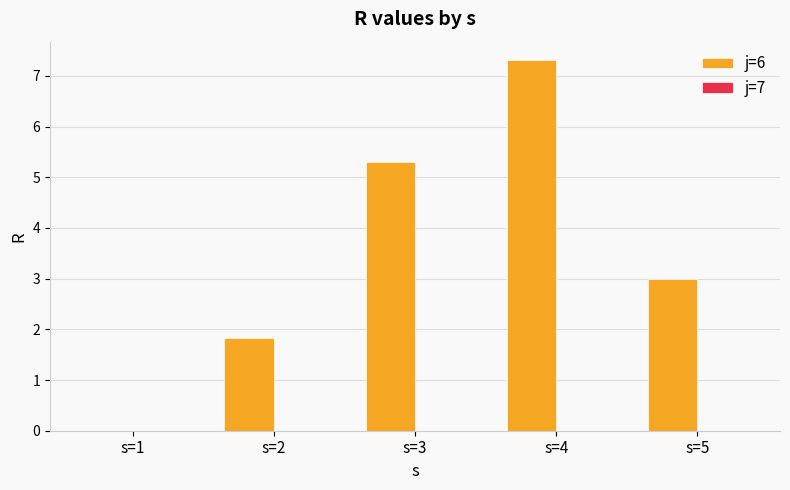

What is the maximum value shown in the chart?

7.3